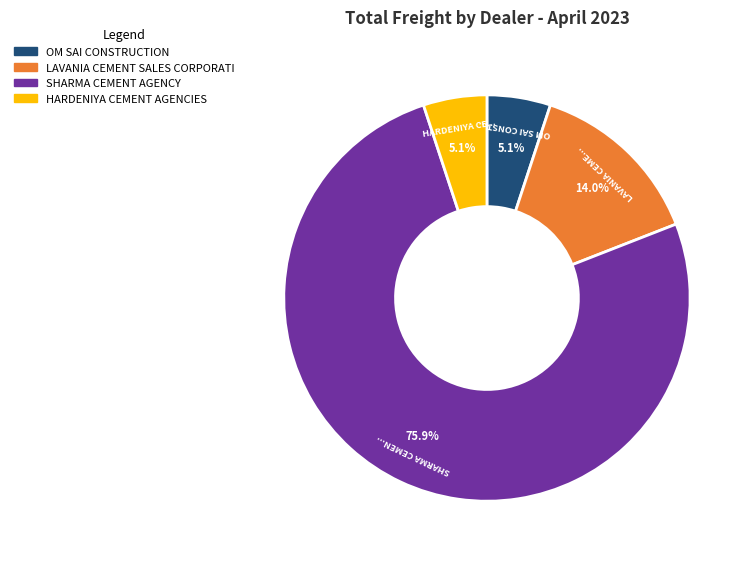

How many slices are in this pie chart?

4